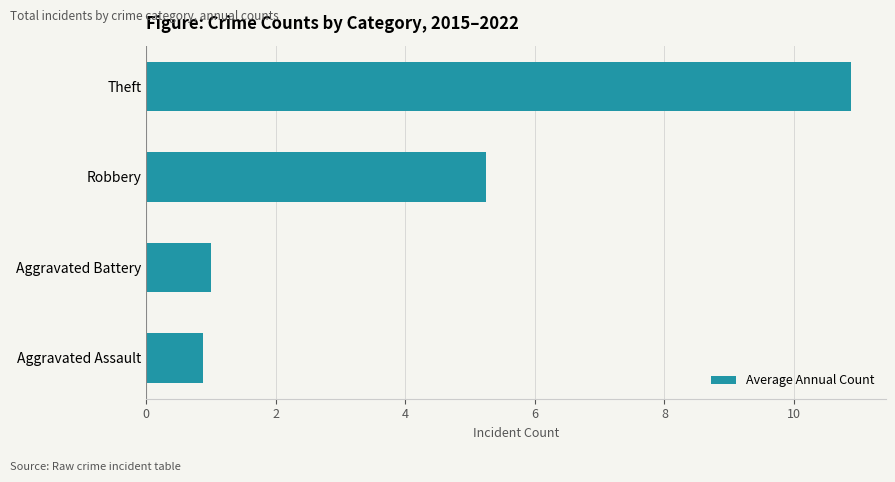

What is the change in value from Aggravated Assault to Theft?

+10.0